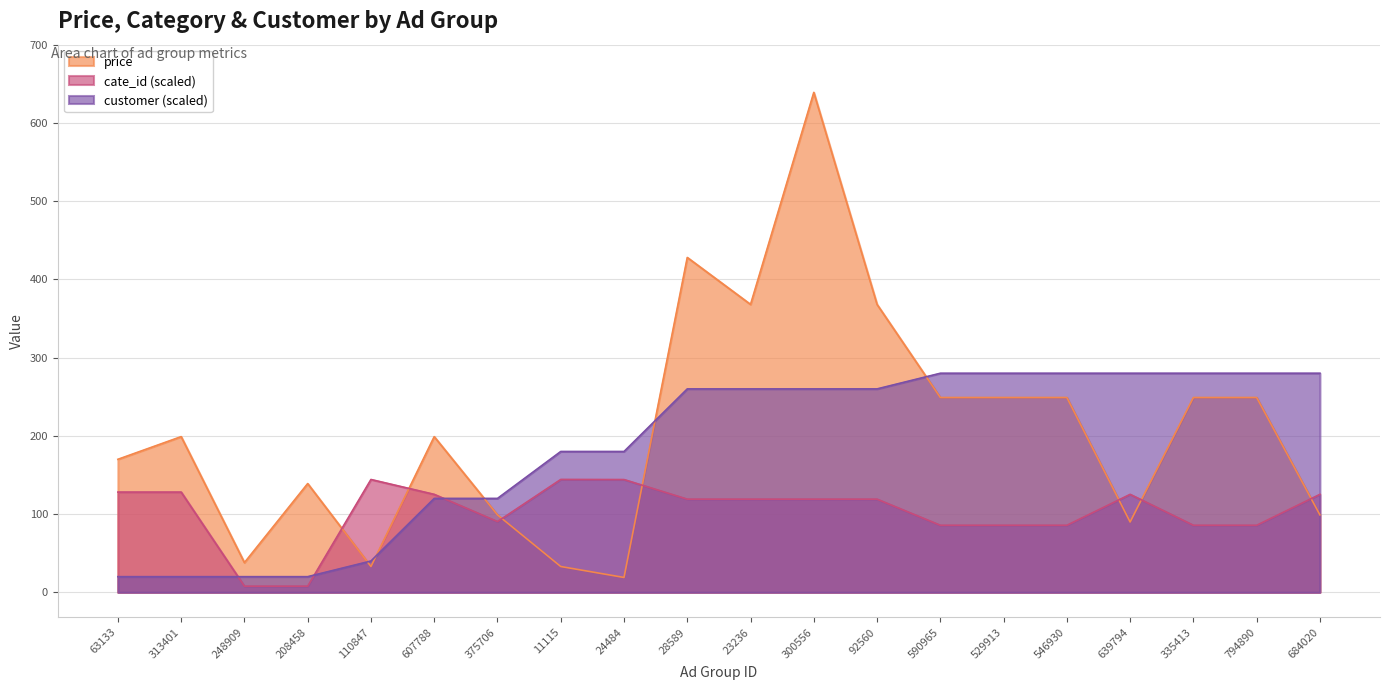

True or false: cate_id and price intersect in this chart.

True